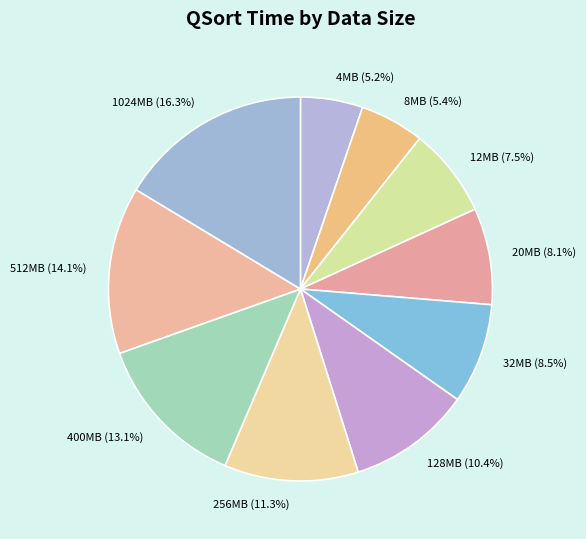

Does 20MB represent more than half of the total?

No